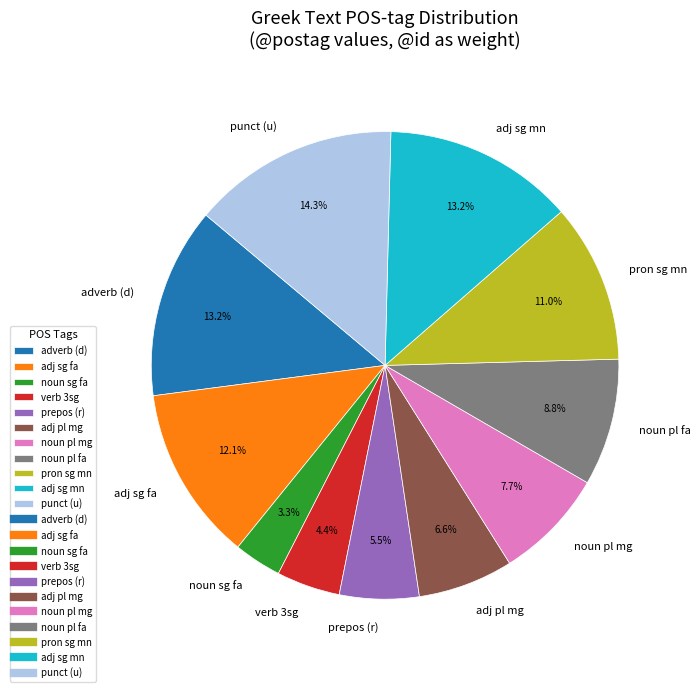

Is adj sg mn the majority of the pie?

No